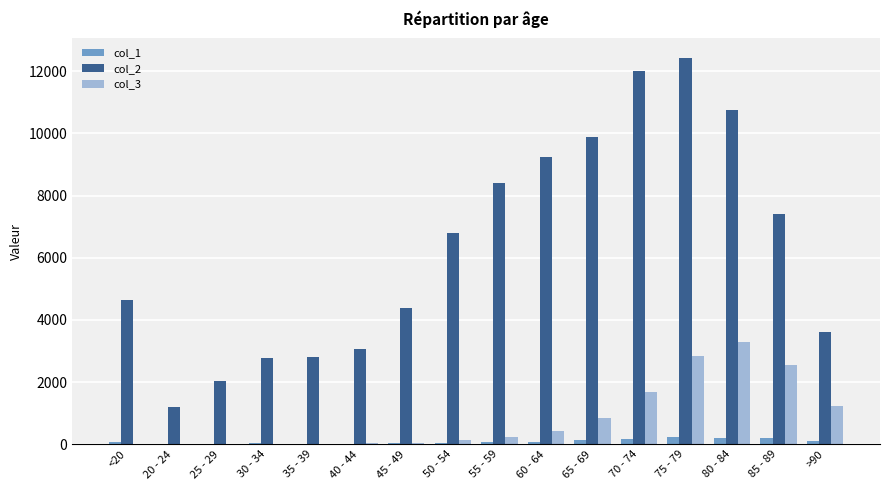

Are the bars grouped side by side (vs. stacked)?

Yes